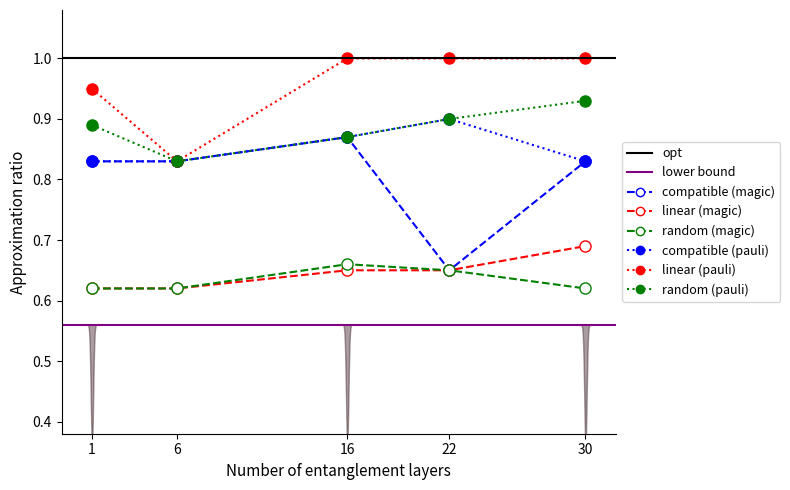

True or false: linear (magic) and random (pauli) intersect in this chart.

False